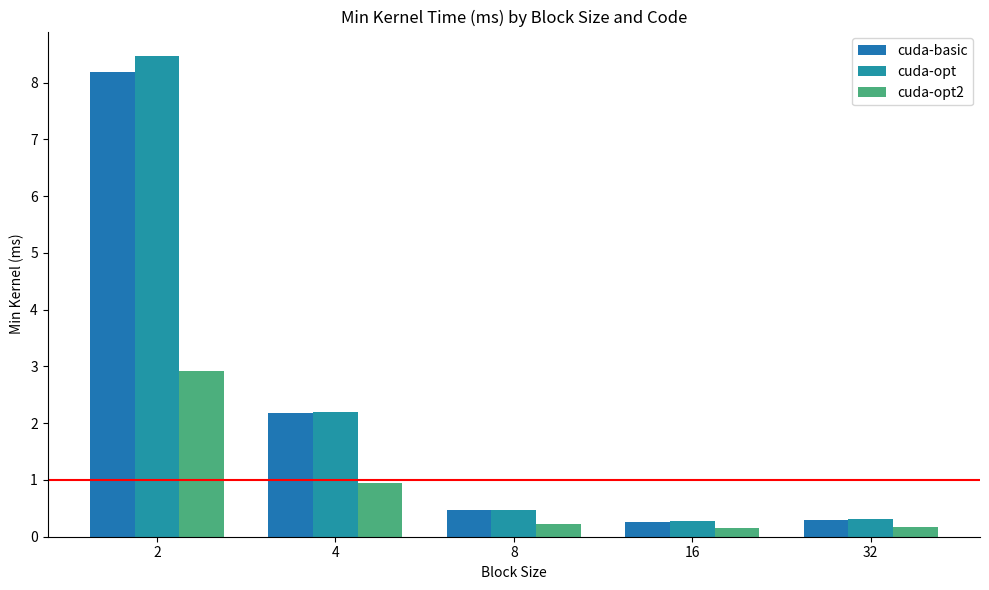

Is the value of cuda-basic at 4 greater than the value of cuda-opt at 16?

Yes